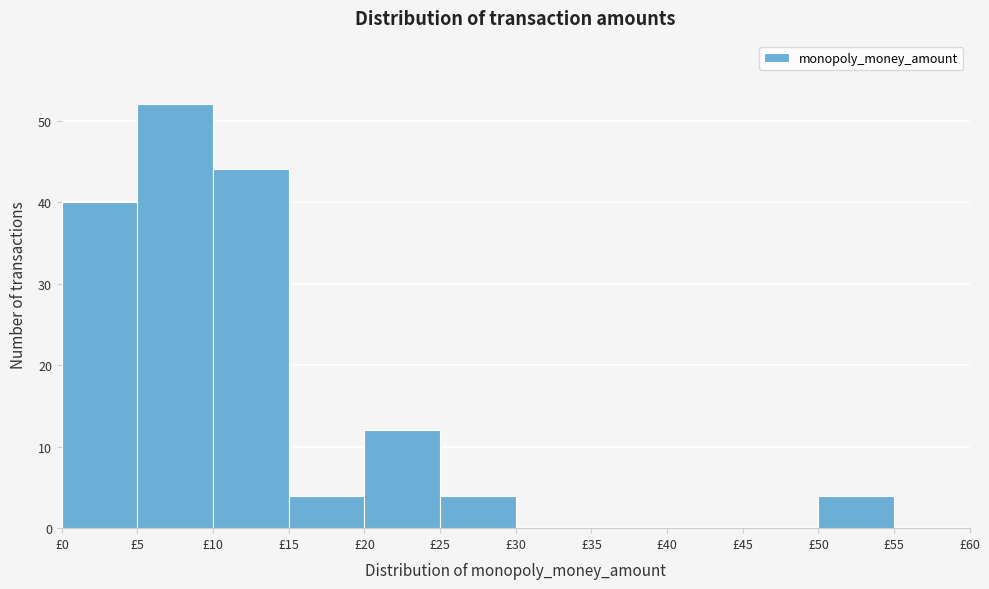

Reading left to right, transcribe this chart: for each bar, give the range it covers on the x-axis and its height. The values are not printed on the chart, so give them approximately, as read against the axis.

0 to 5: 40
5 to 10: 52
10 to 15: 44
15 to 20: 4
20 to 25: 12
25 to 30: 4
30 to 35: 0
35 to 40: 0
40 to 45: 0
45 to 50: 0
50 to 55: 4
55 to 60: 0